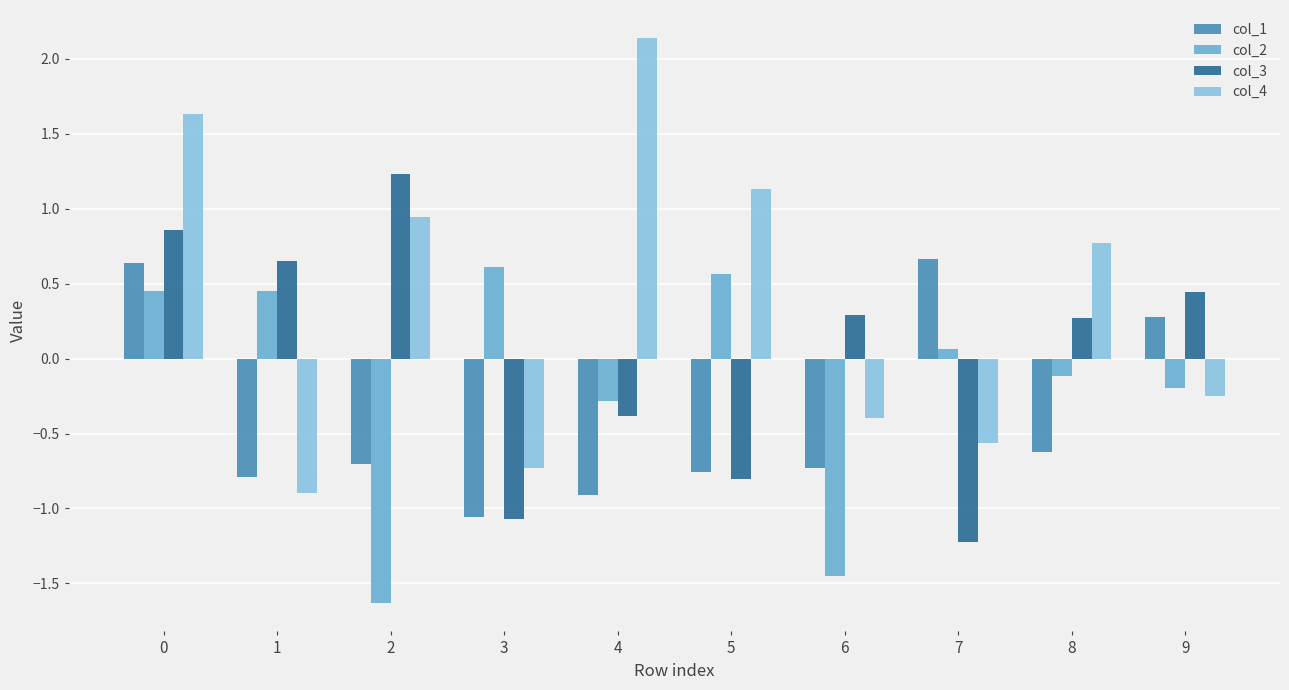

At which category does the chart reach its minimum across all series?

2